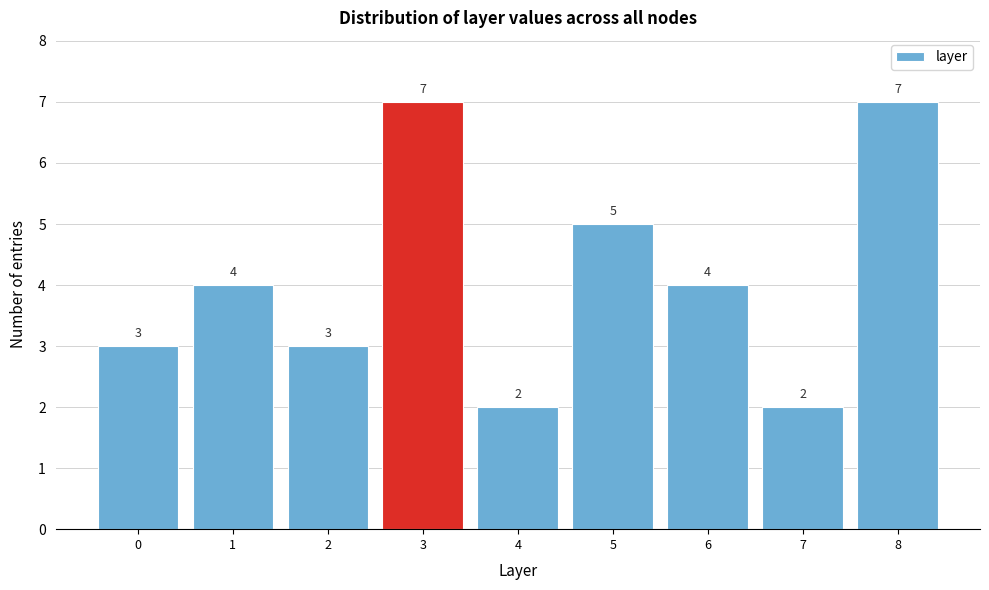

Reading left to right, transcribe this chart: for each bar, give the range it covers on the x-axis and its height.

-0.5 to 0.5: 3
0.5 to 1.5: 4
1.5 to 2.5: 3
2.5 to 3.5: 7
3.5 to 4.5: 2
4.5 to 5.5: 5
5.5 to 6.5: 4
6.5 to 7.5: 2
7.5 to 8.5: 7